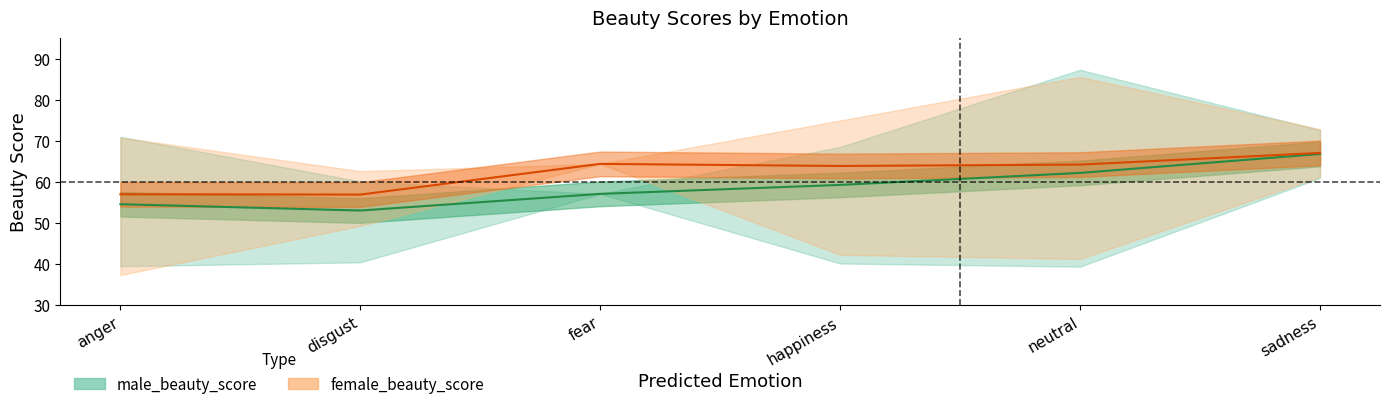

Where does the female_beauty_score series first go above 64?

fear